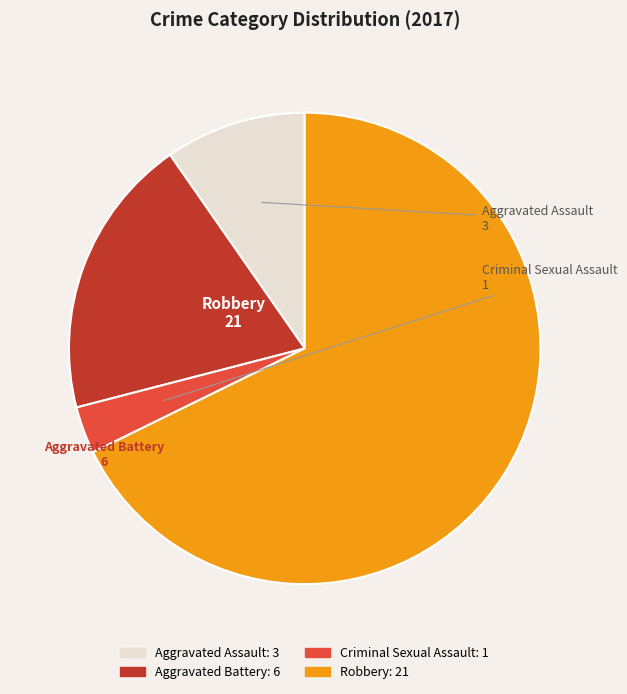

Combined, do Aggravated Battery and Robbery account for over 50%?

Yes